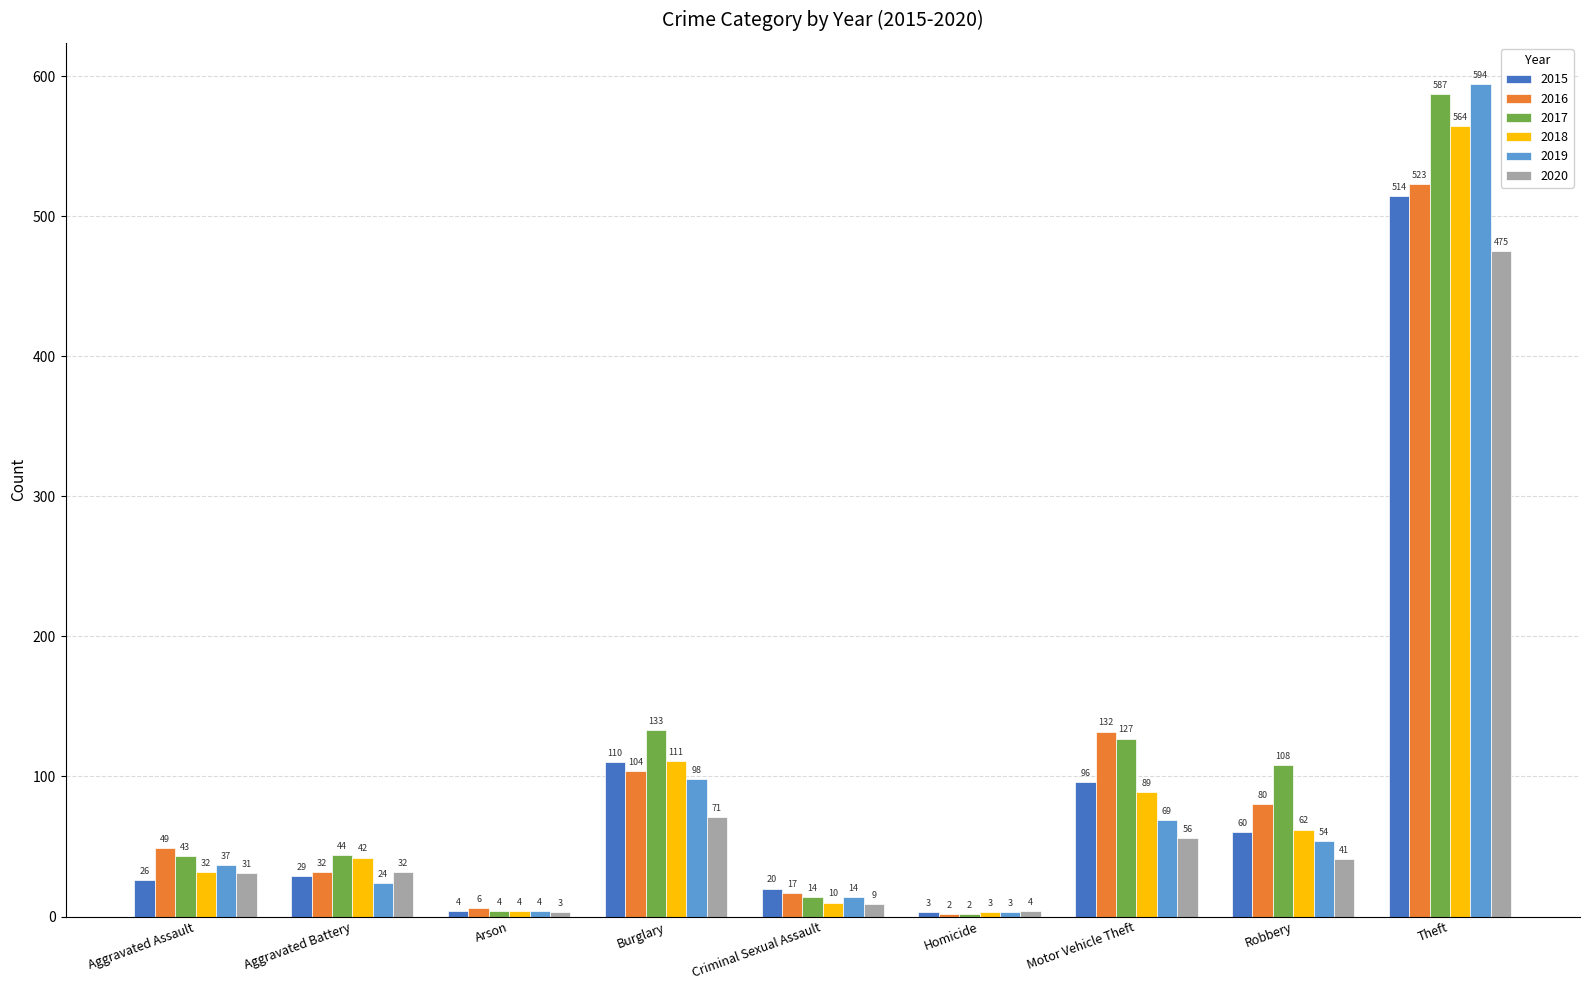

Reading right to left, transcribe all the data shown in this chart.

2015: Theft=514	Robbery=60	Motor Vehicle Theft=96	Homicide=3	Criminal Sexual Assault=20	Burglary=110	Arson=4	Aggravated Battery=29	Aggravated Assault=26
2016: Theft=523	Robbery=80	Motor Vehicle Theft=132	Homicide=2	Criminal Sexual Assault=17	Burglary=104	Arson=6	Aggravated Battery=32	Aggravated Assault=49
2017: Theft=587	Robbery=108	Motor Vehicle Theft=127	Homicide=2	Criminal Sexual Assault=14	Burglary=133	Arson=4	Aggravated Battery=44	Aggravated Assault=43
2018: Theft=564	Robbery=62	Motor Vehicle Theft=89	Homicide=3	Criminal Sexual Assault=10	Burglary=111	Arson=4	Aggravated Battery=42	Aggravated Assault=32
2019: Theft=594	Robbery=54	Motor Vehicle Theft=69	Homicide=3	Criminal Sexual Assault=14	Burglary=98	Arson=4	Aggravated Battery=24	Aggravated Assault=37
2020: Theft=475	Robbery=41	Motor Vehicle Theft=56	Homicide=4	Criminal Sexual Assault=9	Burglary=71	Arson=3	Aggravated Battery=32	Aggravated Assault=31